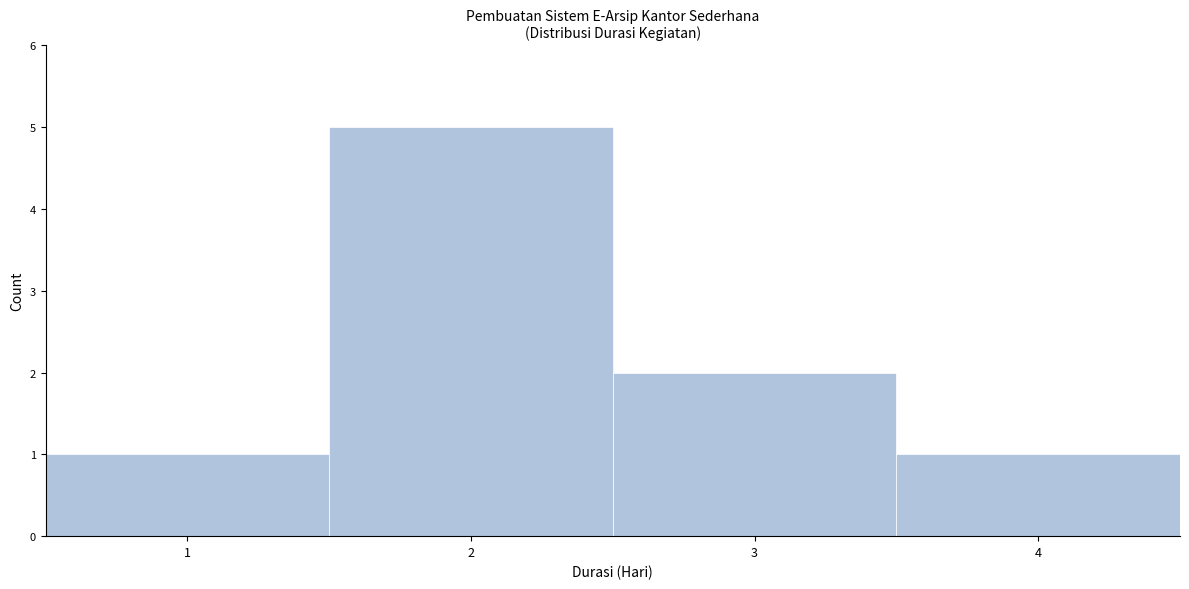

Reading left to right, transcribe this chart: for each bar, give the range it covers on the x-axis and its height. The values are not printed on the chart, so give them approximately, as read against the axis.

0.5 to 1.5: 1
1.5 to 2.5: 5
2.5 to 3.5: 2
3.5 to 4.5: 1